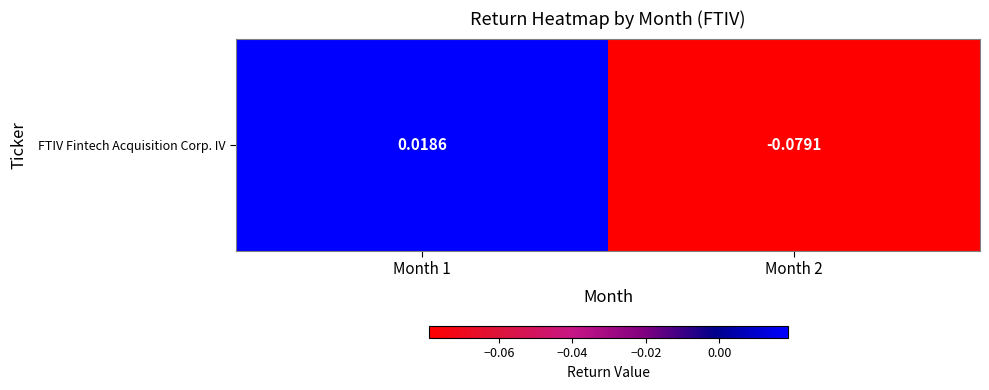

How many positive values are there?

1